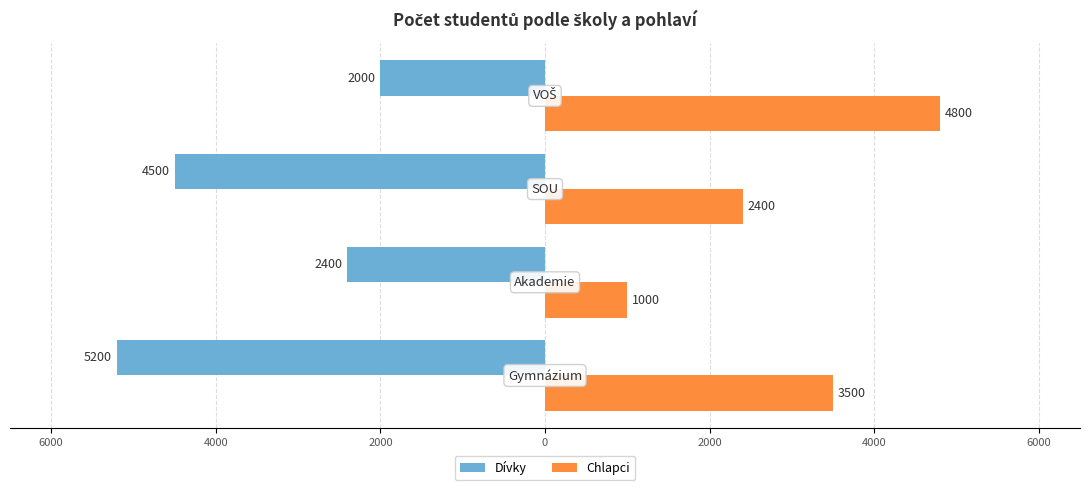

What are all the series names shown in the legend?

Dívky, Chlapci